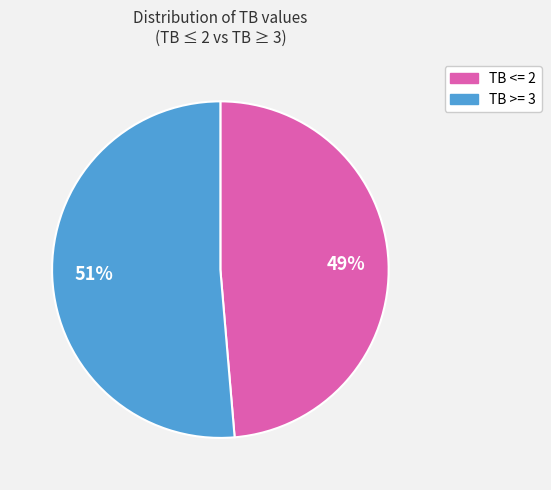

What is the smallest slice in the pie chart?

TB <= 2